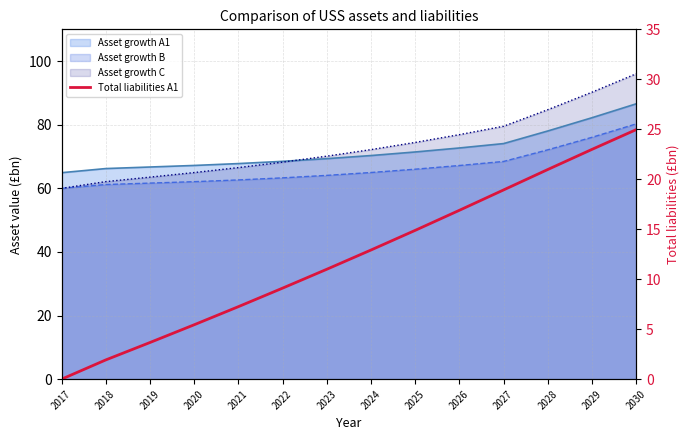

Is it true that the value at 2029 is 37.1?

False